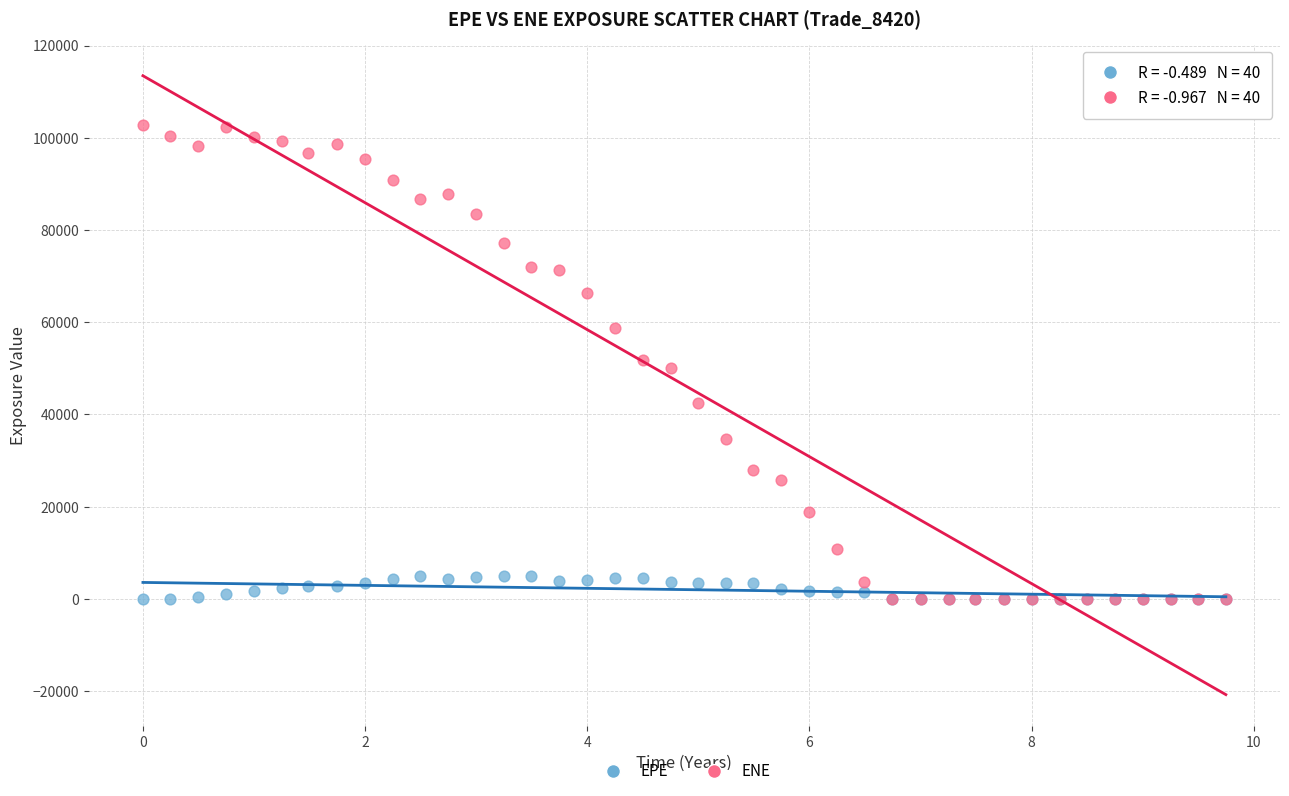

Which series reaches the maximum Y coordinate?

ENE